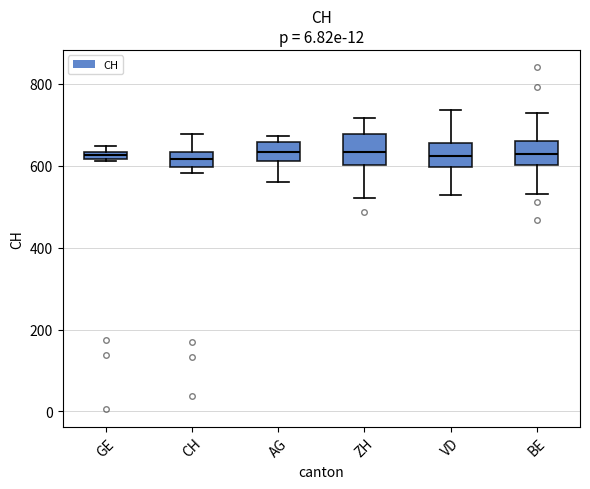

Where is the lower edge of the box for ZH on the y-axis? The values are not printed on the chart, so give them approximately, as read against the axis.

600